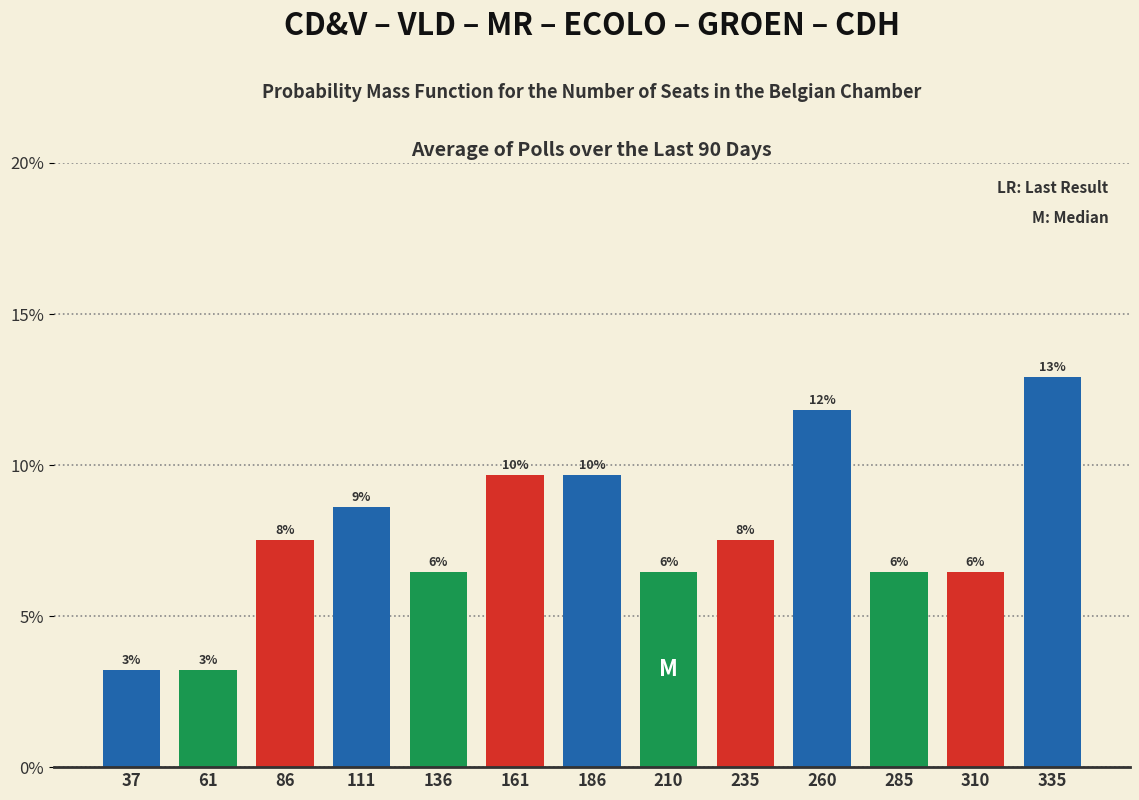

Are the bars horizontal?

No